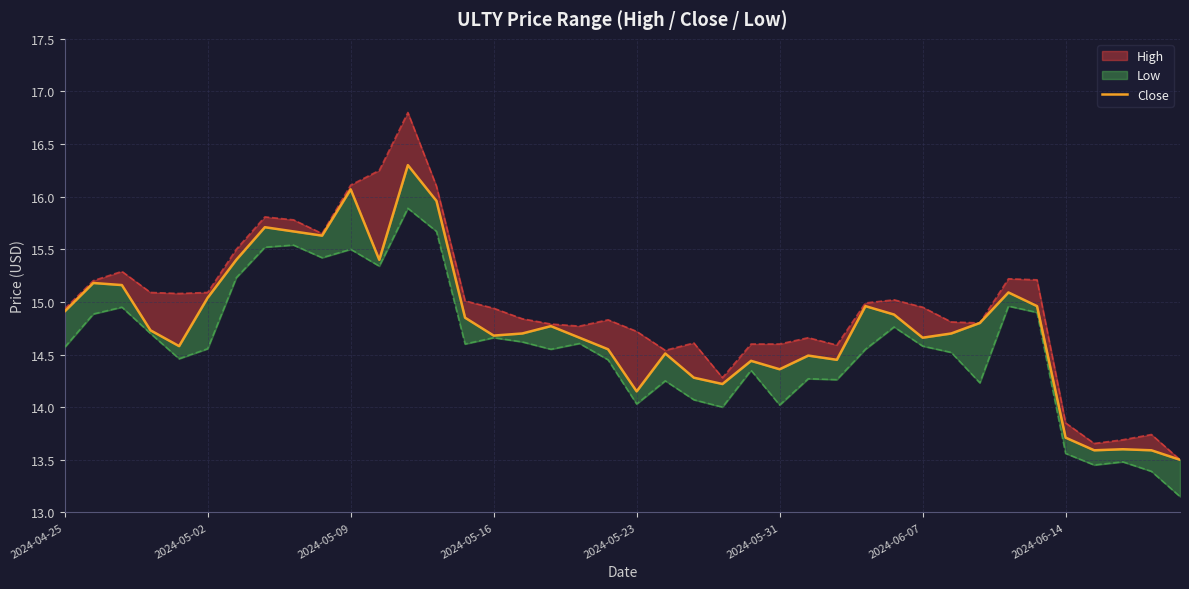

Between 12 and 23, which is larger?

12